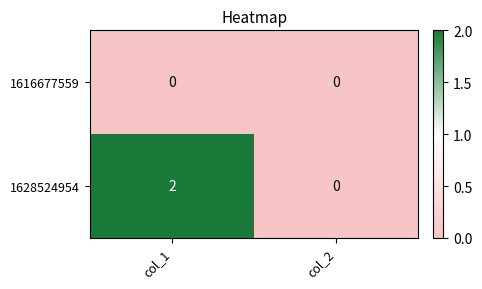

Which series changed the most between col_1 and col_2?

1628524954